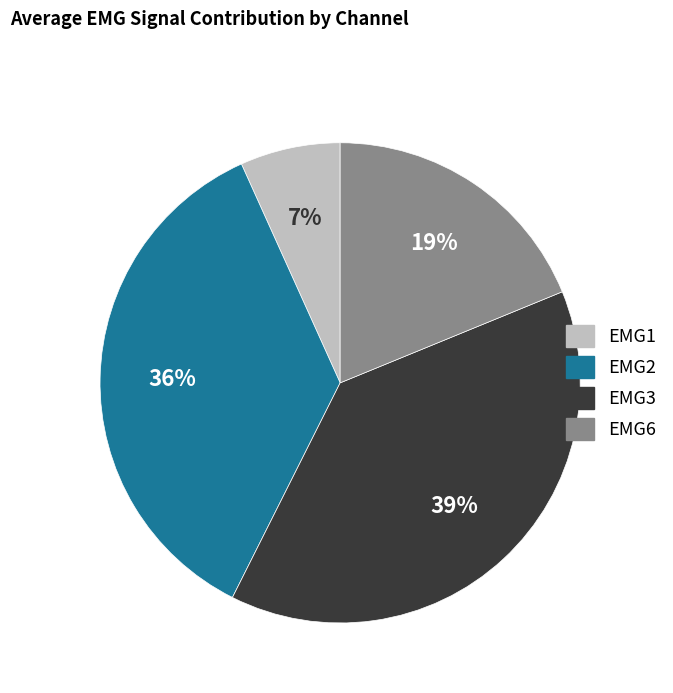

Which category has the biggest portion of the pie?

EMG3